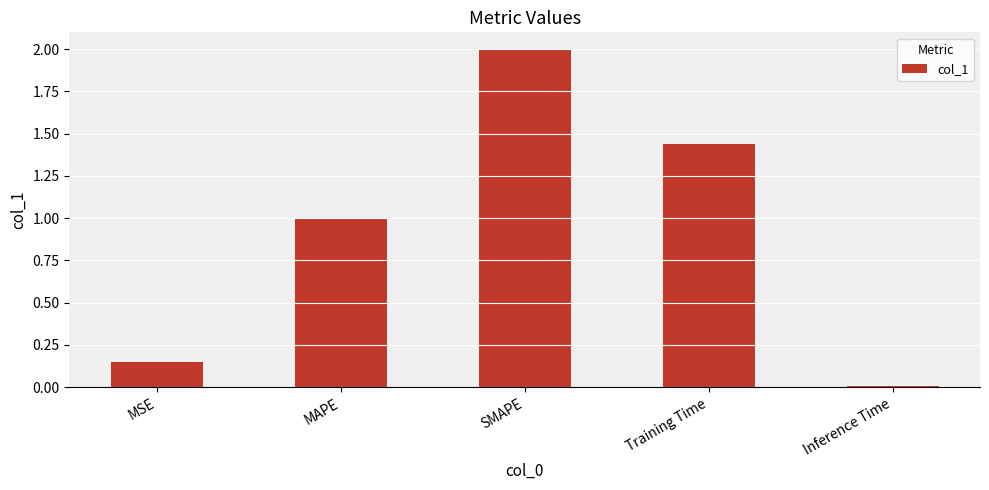

Rank the categories by value from lowest to highest.

Inference Time, MSE, MAPE, Training Time, SMAPE